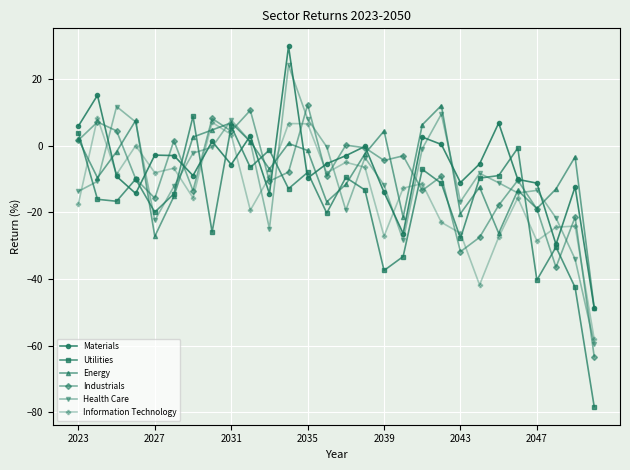

What is the value of the Utilities point at the 2nd from the left?

-16.1